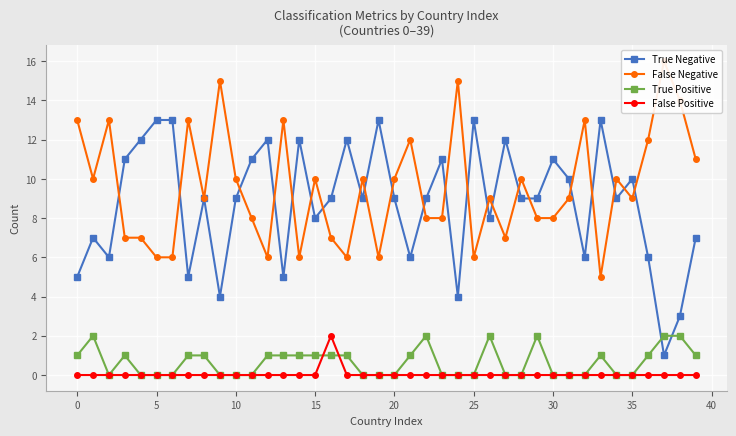

What is the label of the 7th point from the right?

33